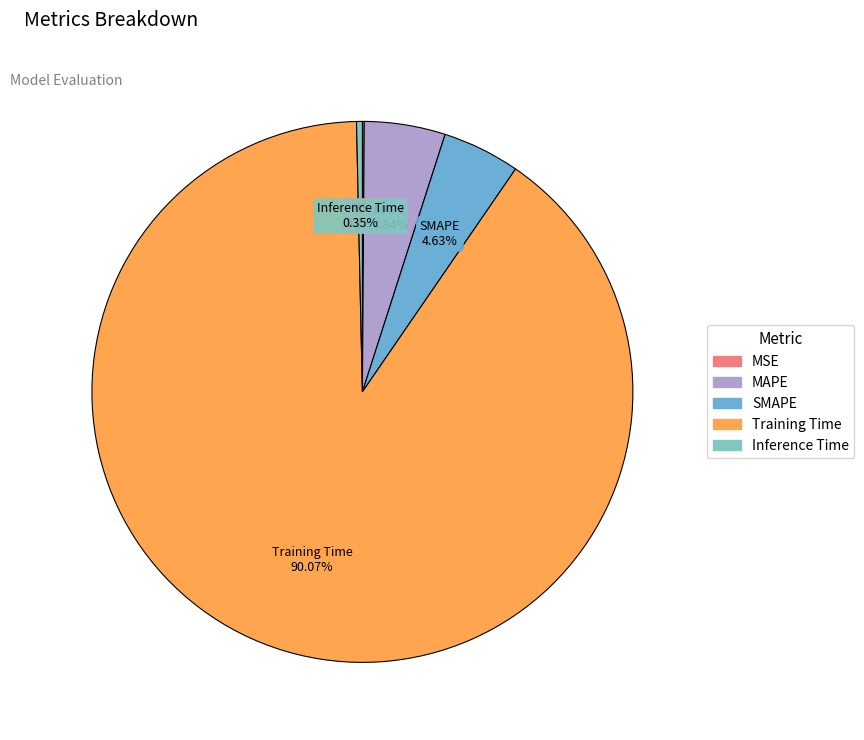

What is the largest slice in the pie chart?

Training Time